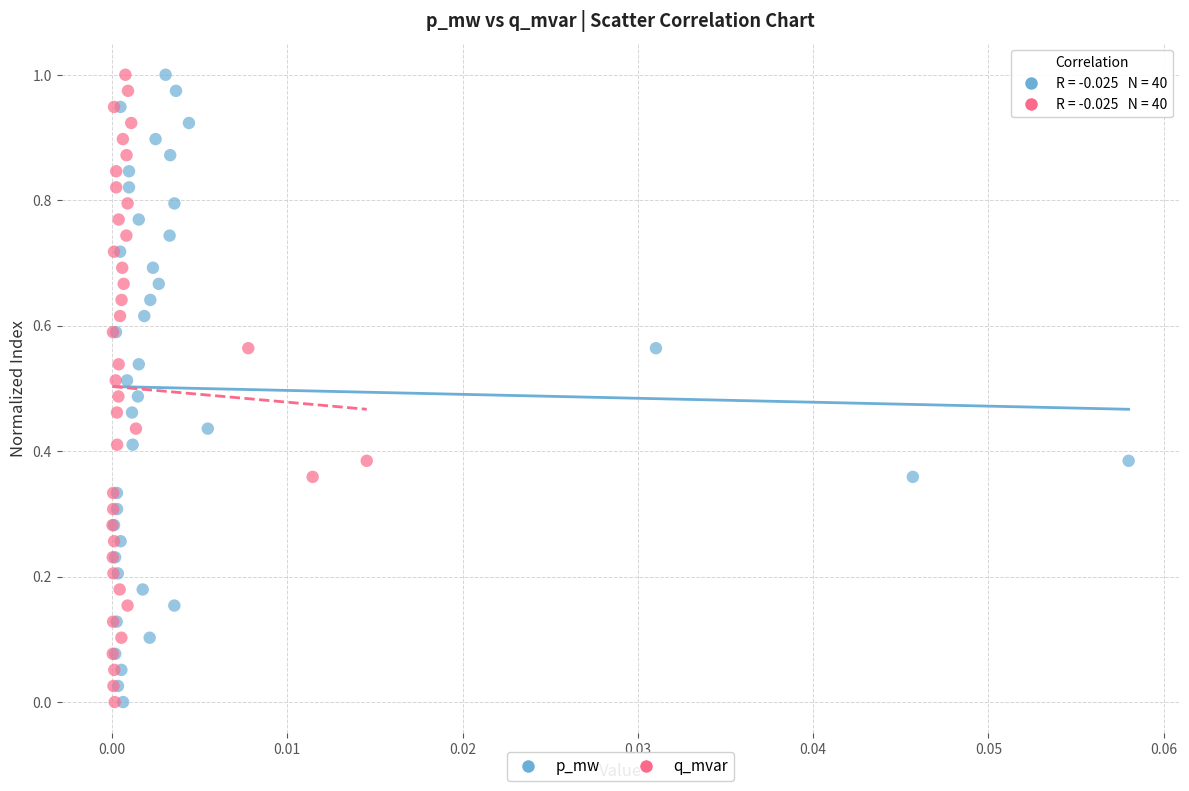

What are all the series names shown in the legend?

p_mw, q_mvar